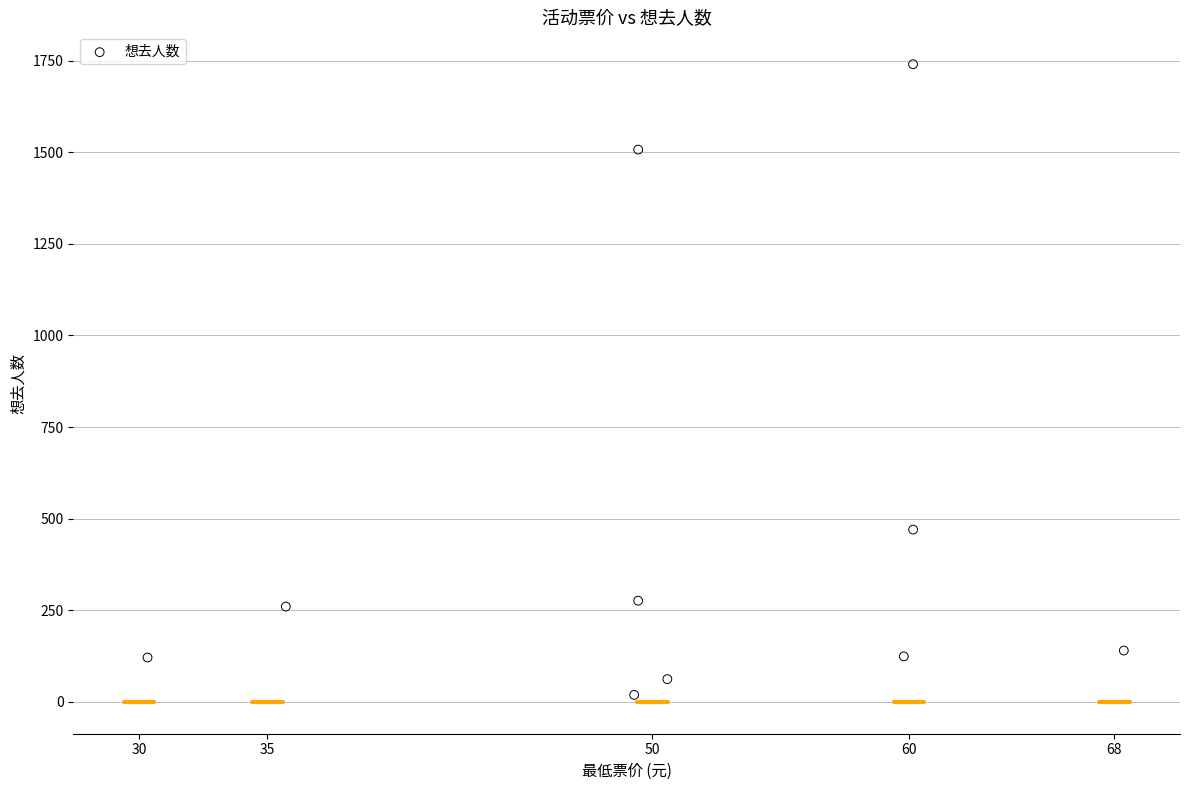

What is the range of Y values (max minus min)?

1721